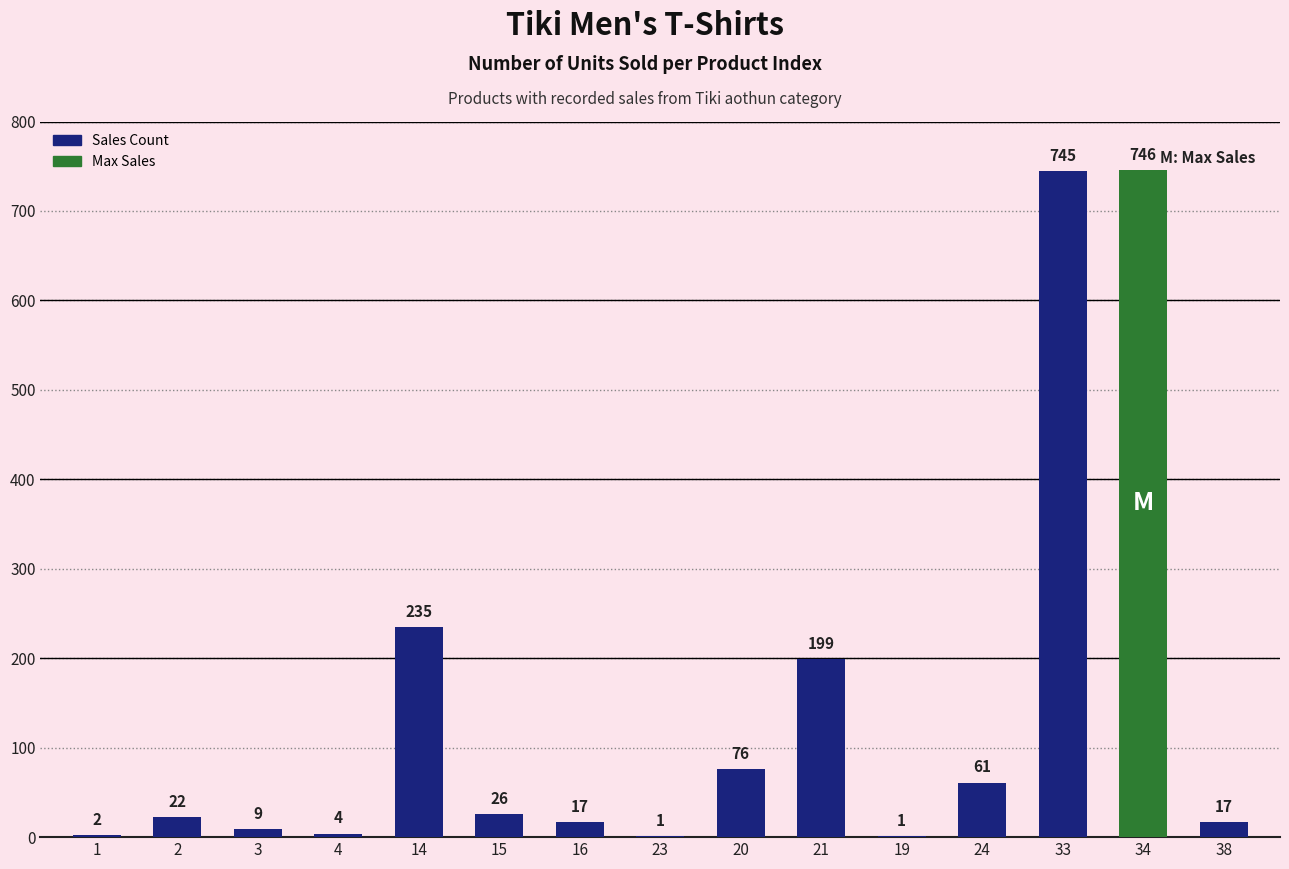

Approximately how many times larger is the value at 38 compared to 19?

17.0